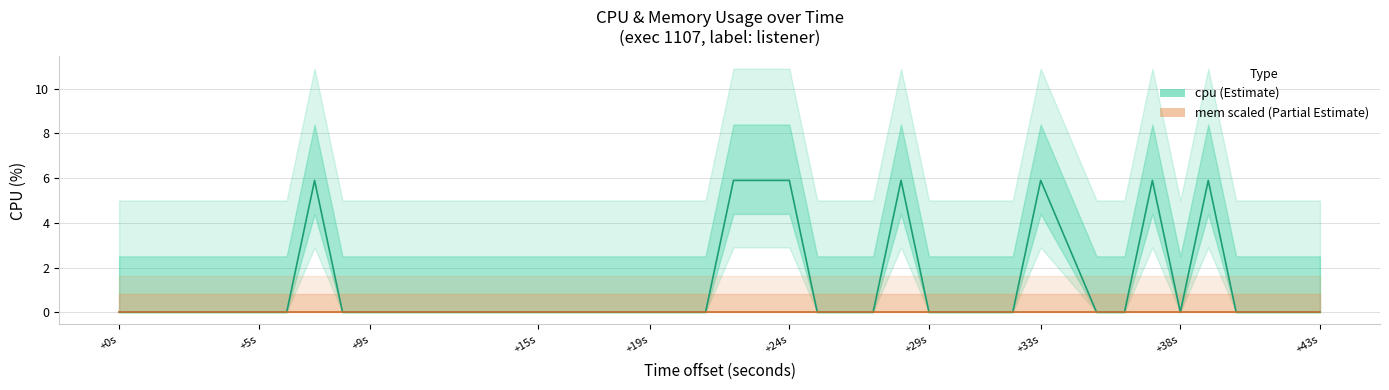

How many values are above zero?

7